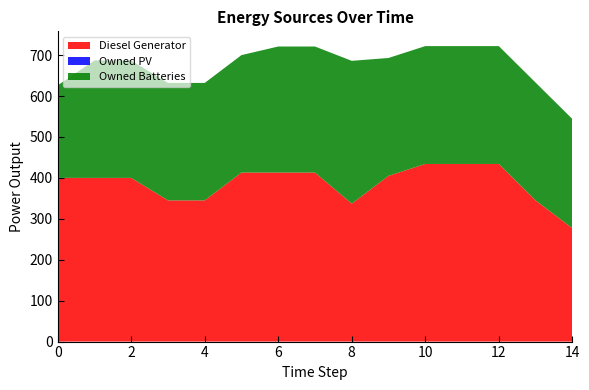

Reading left to right, transcribe all the data shown in this chart.

Diesel Generator: 0=400	1=400	2=400	3=345	4=345	5=413	6=413	7=413	8=337	9=405	10=434	11=434	12=434	13=345	14=277
Owned PV: 0=0	1=0	2=0	3=0	4=0	5=0	6=0	7=0	8=0	9=0	10=0	11=0	12=0	13=0	14=0
Owned Batteries: 0=226	1=287	2=287	3=287	4=287	5=287	6=308	7=308	8=349	9=288	10=288	11=288	12=288	13=288	14=267